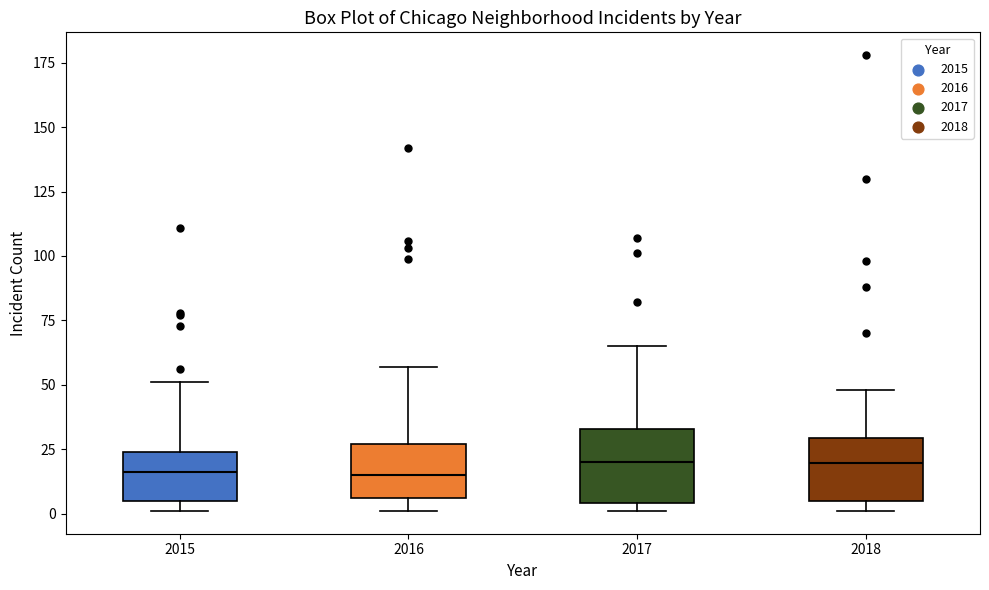

Where is the lower edge of the box at x = 2016 on the y-axis? The values are not printed on the chart, so give them approximately, as read against the axis.

5